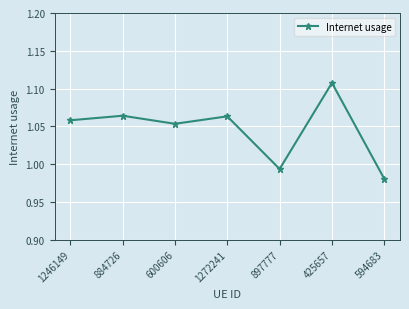

How many values exceed 1?

5